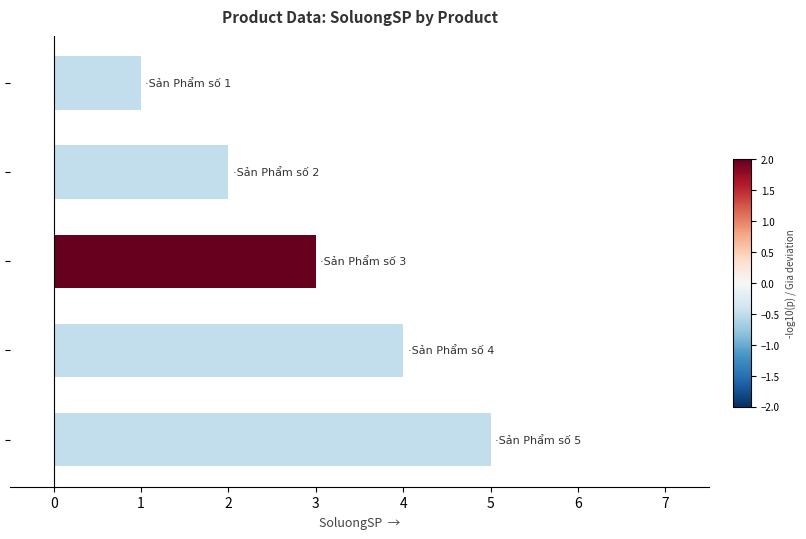

What is the greatest value displayed?

5